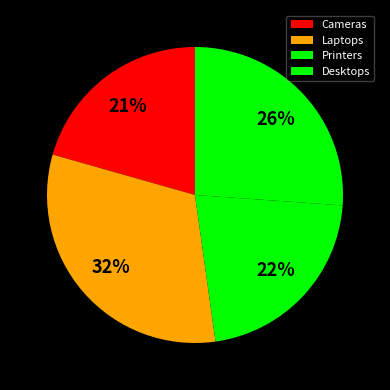

Does Cameras account for over 50% of the chart?

No